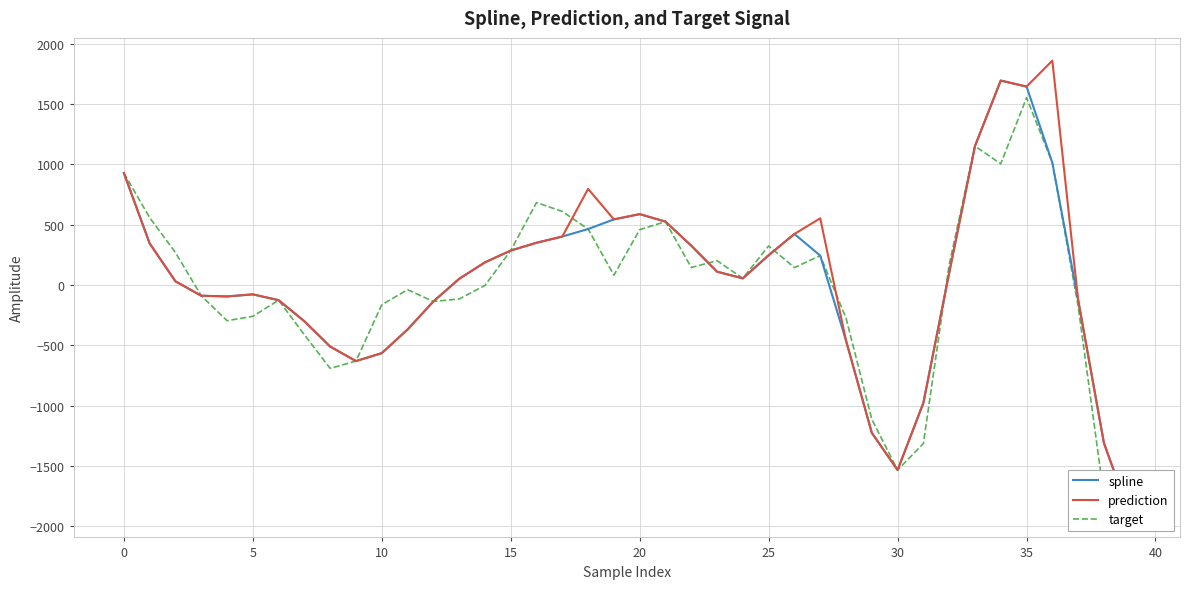

Reading left to right, transcribe all the data shown in this chart.

spline: 927.5	343.9	29.7	-89.8	-95.7	-78.4	-126.5	-301.7	-511.7	-631.6	-565.7	-369.5	-137.4	50.2	187.0	284.8	349.4	401.2	463.3	543.3	587.0	524.9	325.4	109.6	54.3	246.2	422.5	242.8	-461.6	-1226.6	-1535.3	-978.0	99.7	1151.3	1694.5	1644.5	1012.8	-123.3	-1310.9	-1905.6
prediction: 927.5	343.9	29.7	-89.8	-95.7	-78.4	-126.5	-301.7	-511.7	-631.6	-565.7	-369.5	-137.4	50.2	187.0	284.8	349.4	401.2	796.4	543.3	587.0	524.9	325.4	109.6	54.3	246.2	422.5	552.3	-461.6	-1226.6	-1535.3	-978.0	99.7	1151.3	1694.5	1644.5	1860.1	-123.3	-1310.9	-1905.6
target: 927.5	557.8	268.1	-89.8	-296.6	-260.5	-126.5	-414.1	-692.2	-631.6	-164.2	-39.5	-137.4	-116.8	-4.5	284.8	682.8	609.0	463.3	80.5	458.0	524.9	144.2	200.6	54.3	323.5	143.7	242.8	-274.8	-1114.5	-1535.3	-1315.4	167.4	1151.3	1003.9	1552.4	1012.8	-173.8	-1753.8	-1905.6